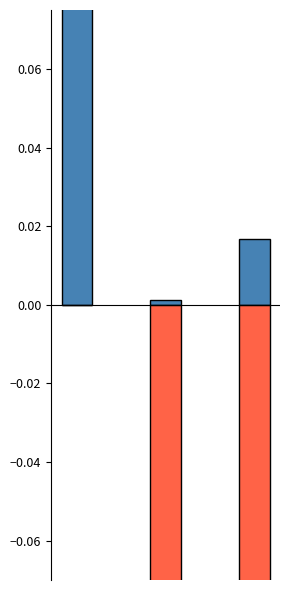

Which series has the widest spread of values?

Max